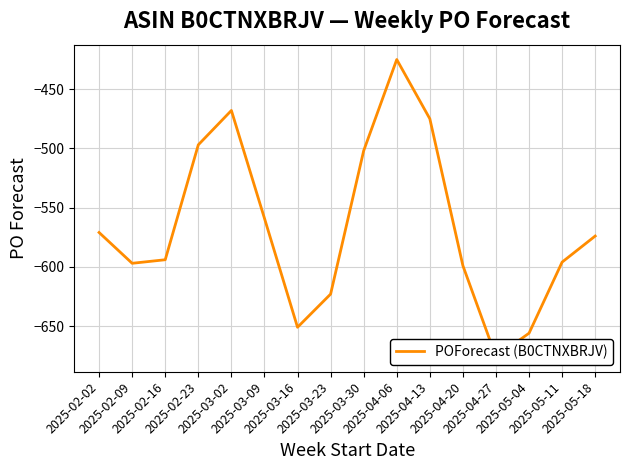

Reading right to left, list all the values displayed in this chart.

2025-05-18=-574	2025-05-11=-596	2025-05-04=-656	2025-04-27=-676	2025-04-20=-599	2025-04-13=-475	2025-04-06=-425	2025-03-30=-502	2025-03-23=-623	2025-03-16=-651	2025-03-09=-559	2025-03-02=-468	2025-02-23=-497	2025-02-16=-594	2025-02-09=-597	2025-02-02=-571